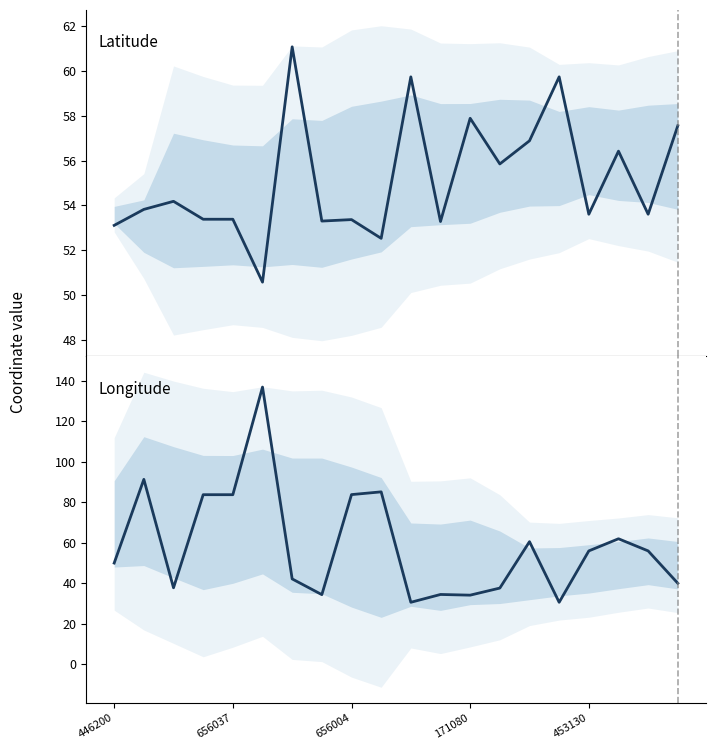

What is the lowest value of the Latitude series?

50.6